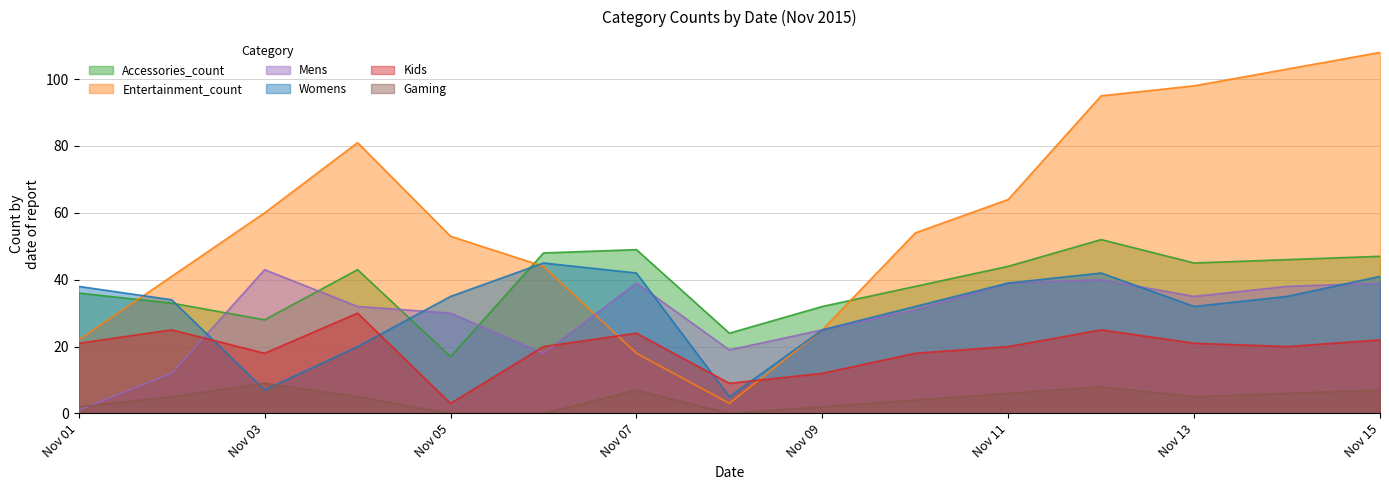

True or false: Kids and Accessories_count intersect in this chart.

False